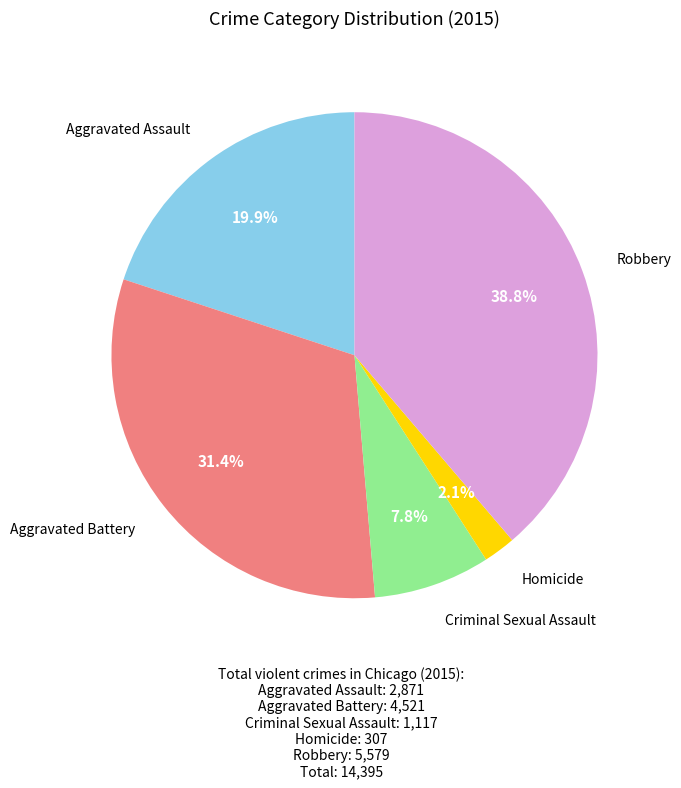

Is there a majority slice in this chart?

No